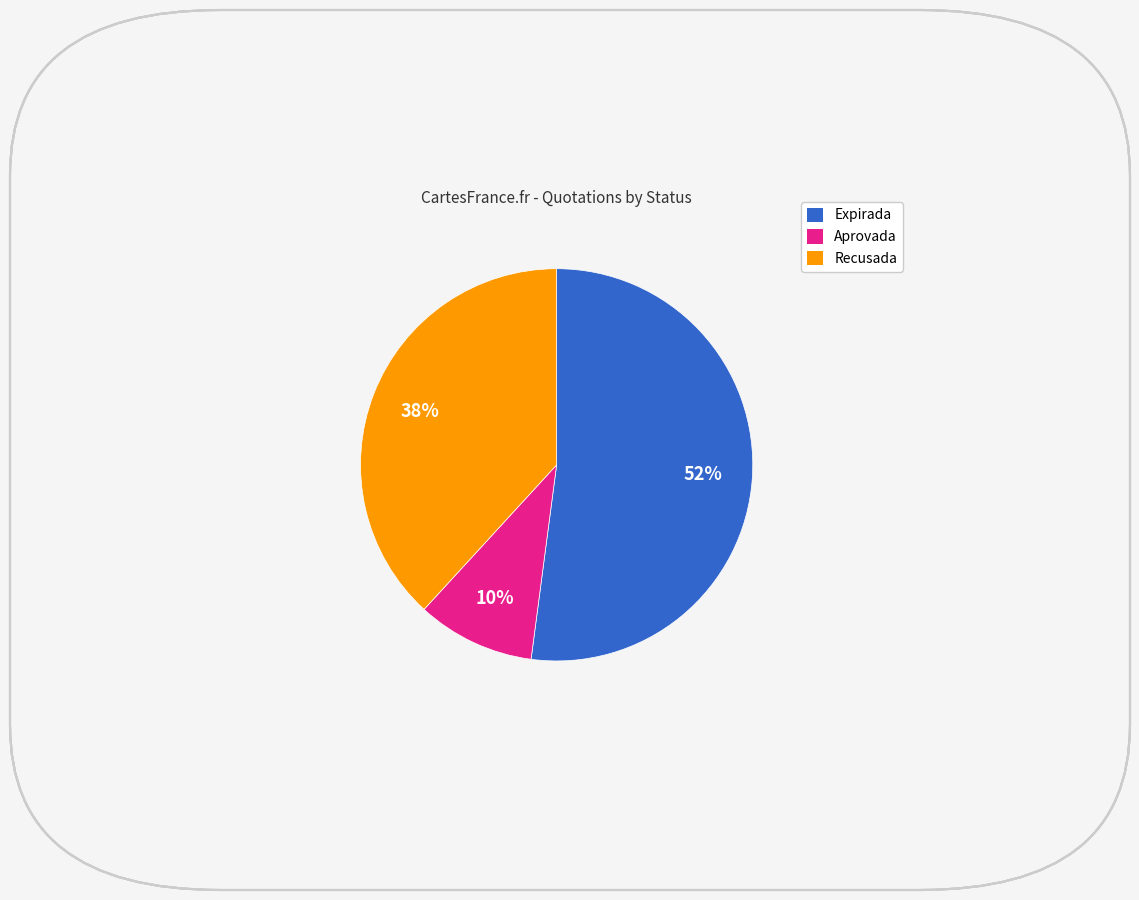

Is there a majority slice in this chart?

Yes